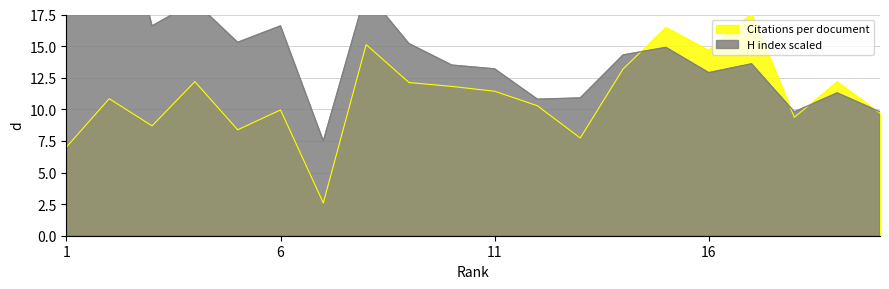

Where do H index scaled and Citations per document first cross each other?

14 and 15